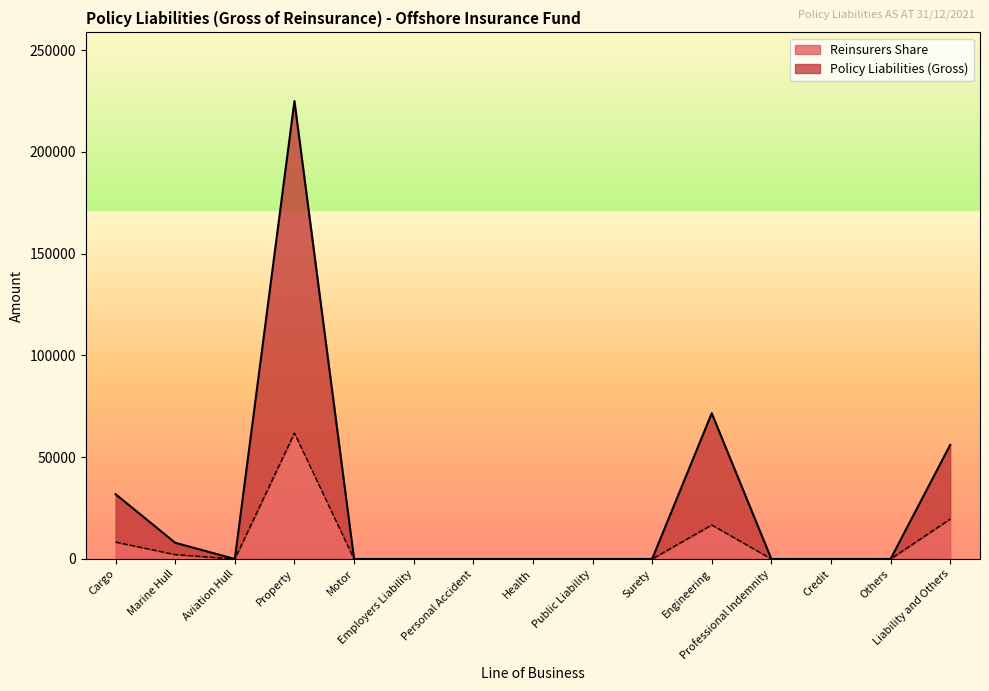

In Policy Liabilities (Gross), how many points are lower than both neighbors (excluding endpoints)?

1